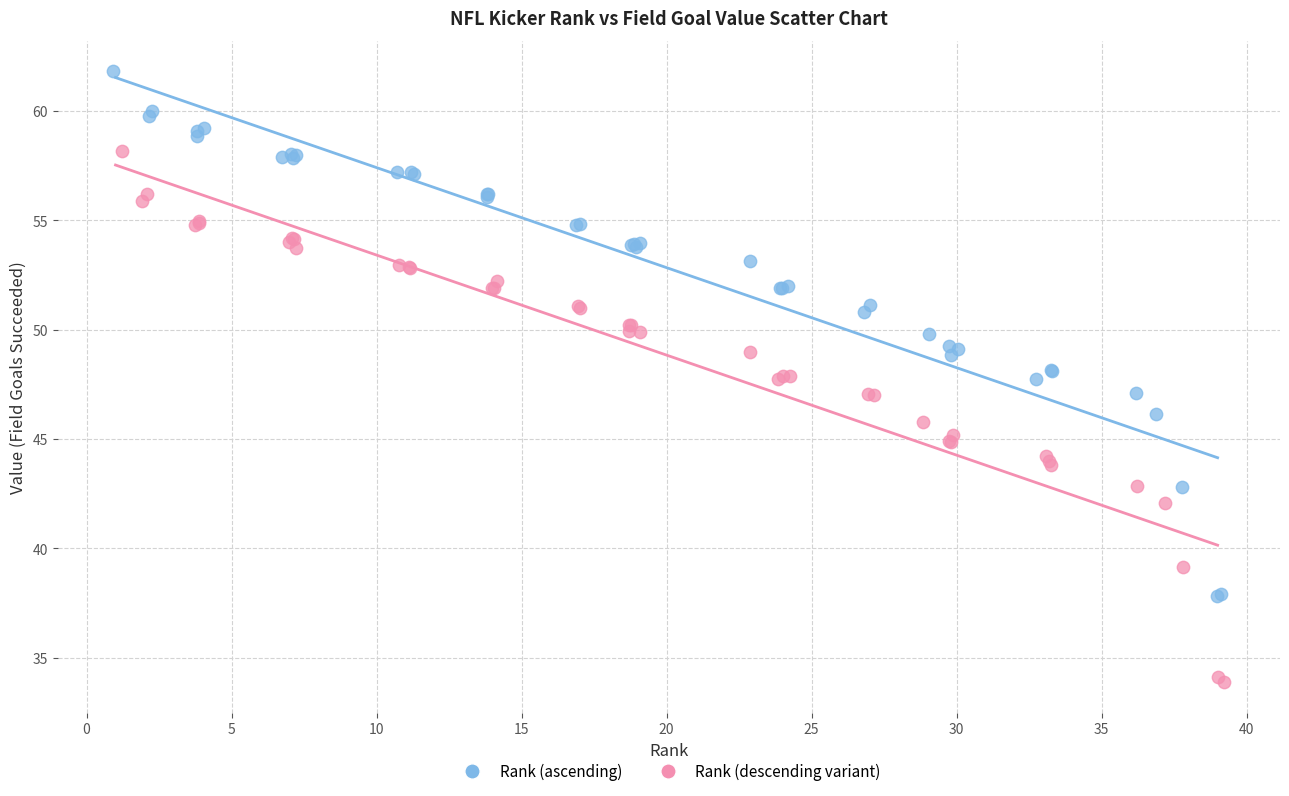

Which series reaches the minimum Y coordinate?

Rank (descending variant)